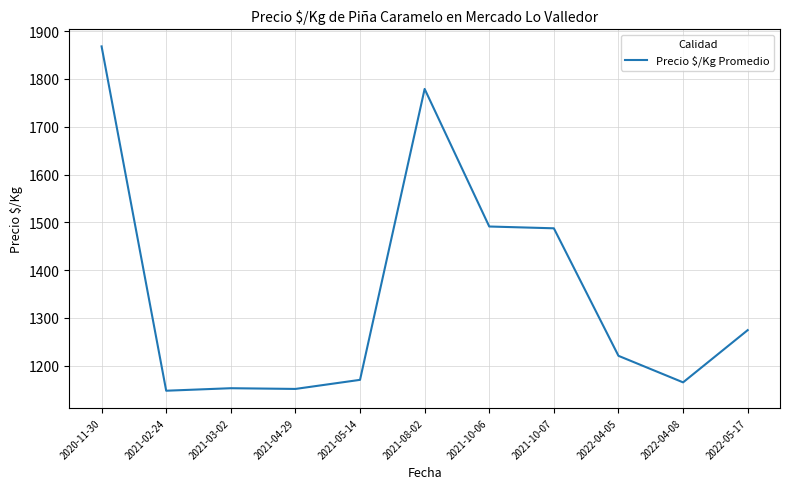

Which label corresponds to the largest value in the chart?

2020-11-30